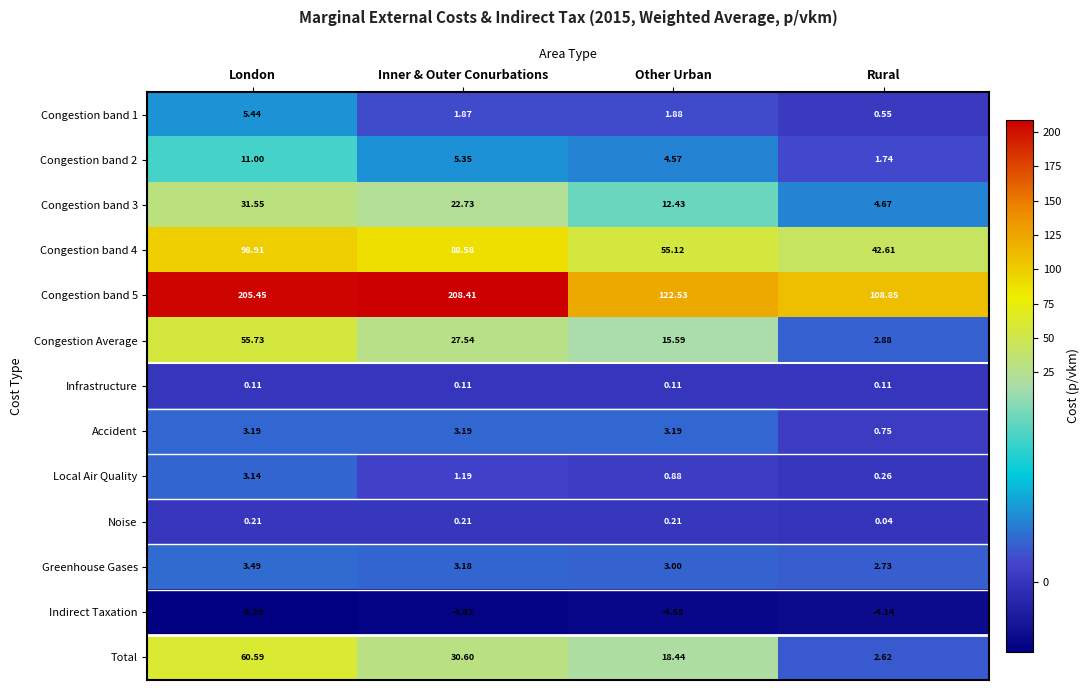

What is the maximum value shown in the chart?

208.4